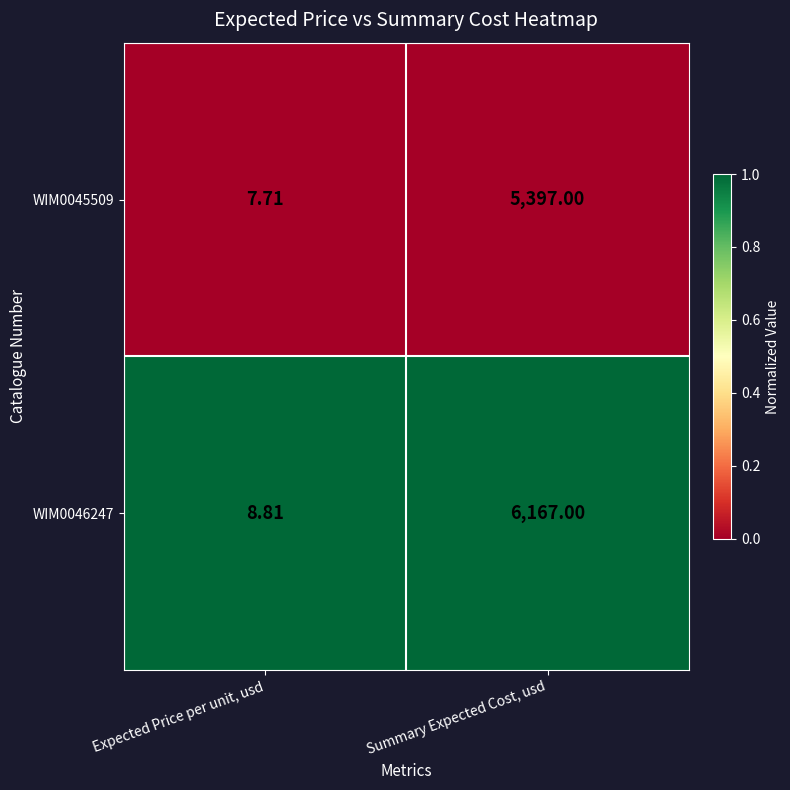

Is the value of WIM0045509 at Summary Expected Cost, usd greater than the value of WIM0046247 at Summary Expected Cost, usd?

No